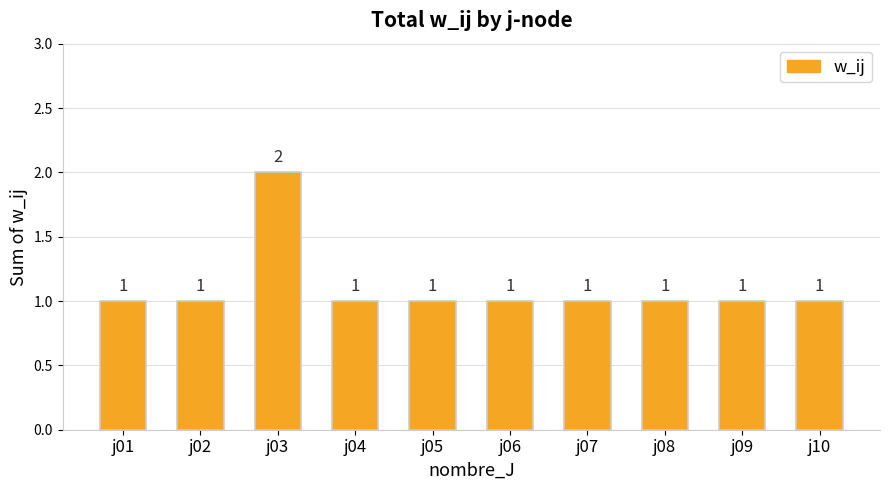

True or false: the data shows 0 at j02.

False